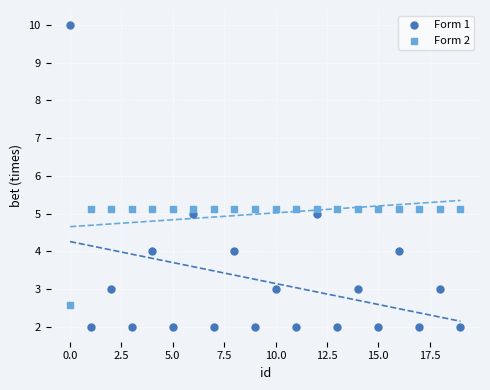

Which series reaches the maximum Y coordinate?

Form 1